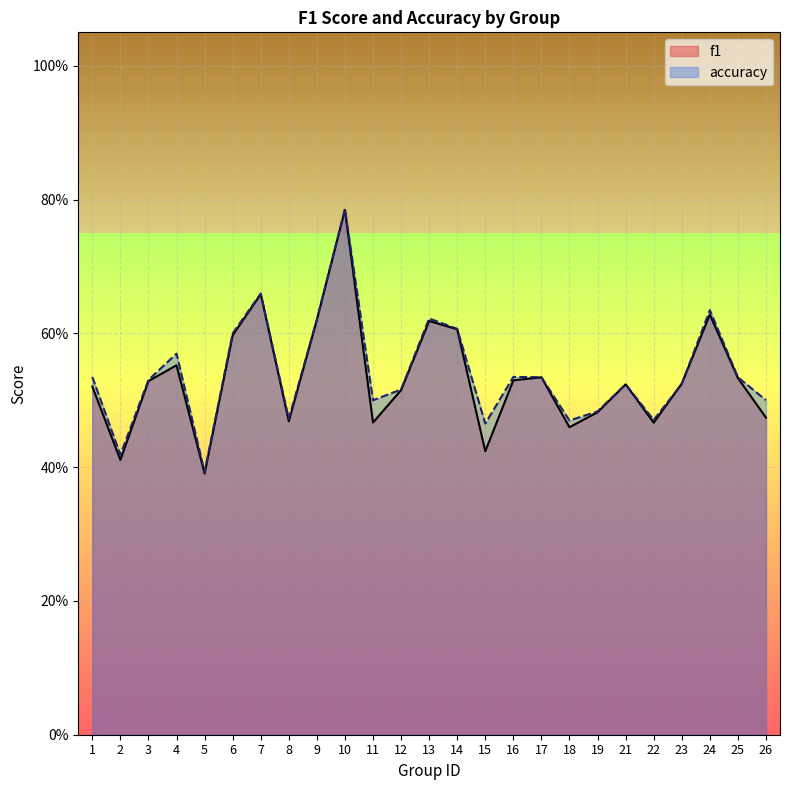

At which category is the sum across all series the highest?

10